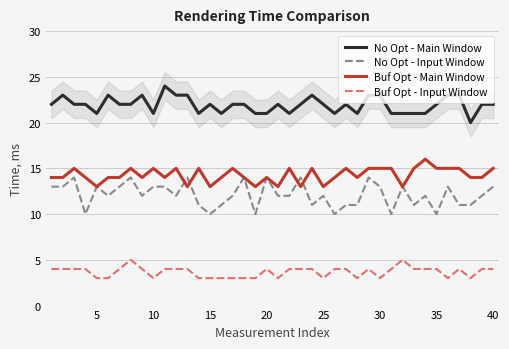

What is the lowest value of the Buf Opt - Main Window series?

13